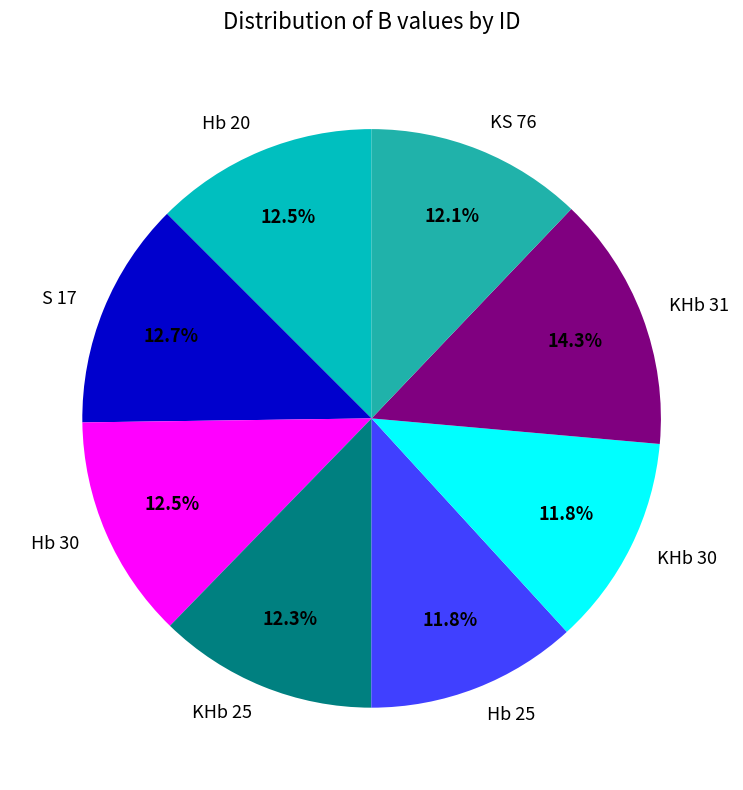

What percentage is NOT represented by Hb 20?

87.5%